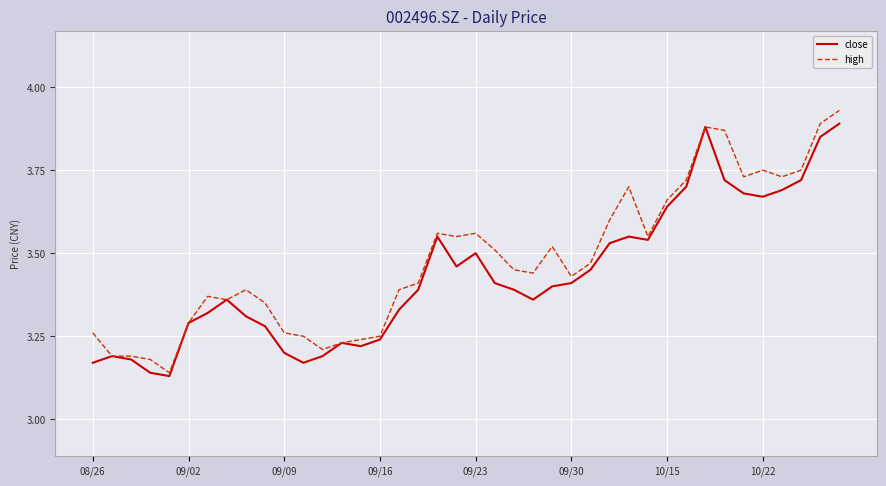

How many lines are shown in the chart?

2